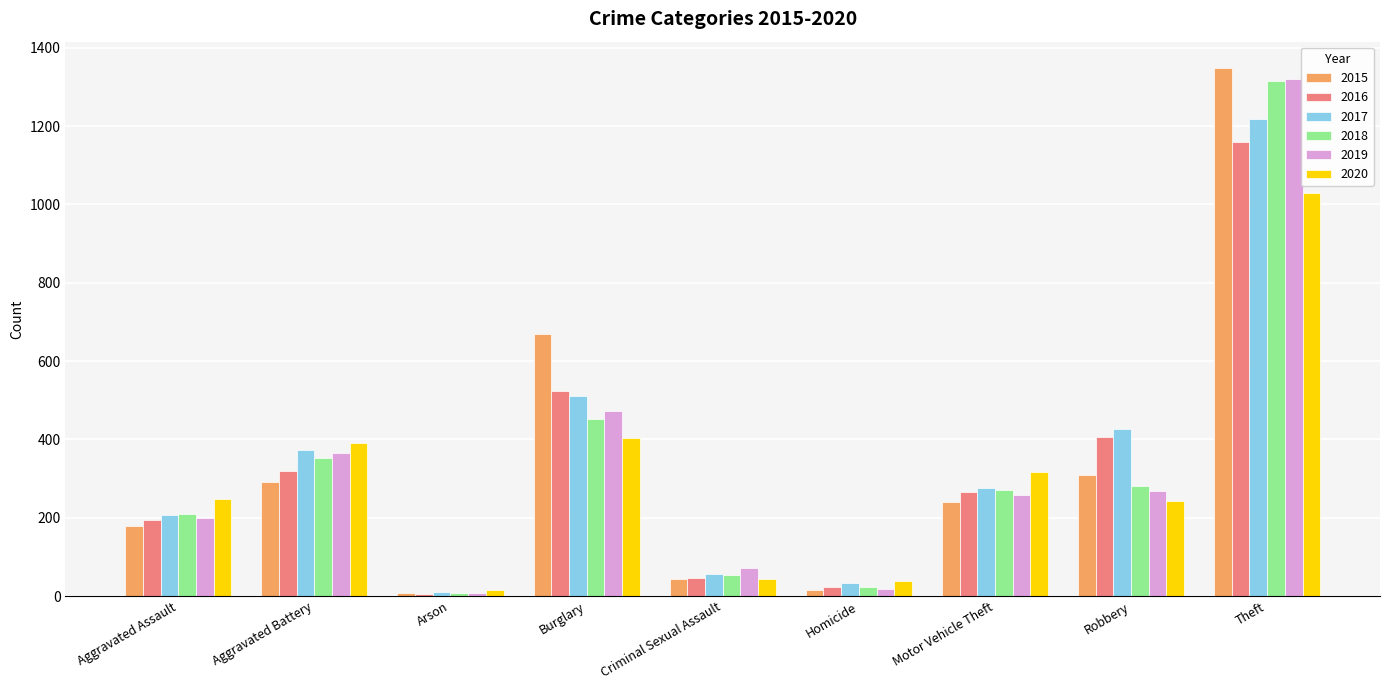

What is the difference between the maximum and minimum values in the 2019 series?

1310